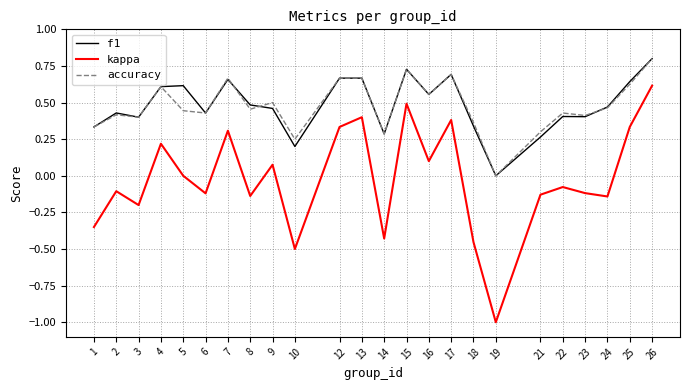

Which series has the widest spread of values?

kappa